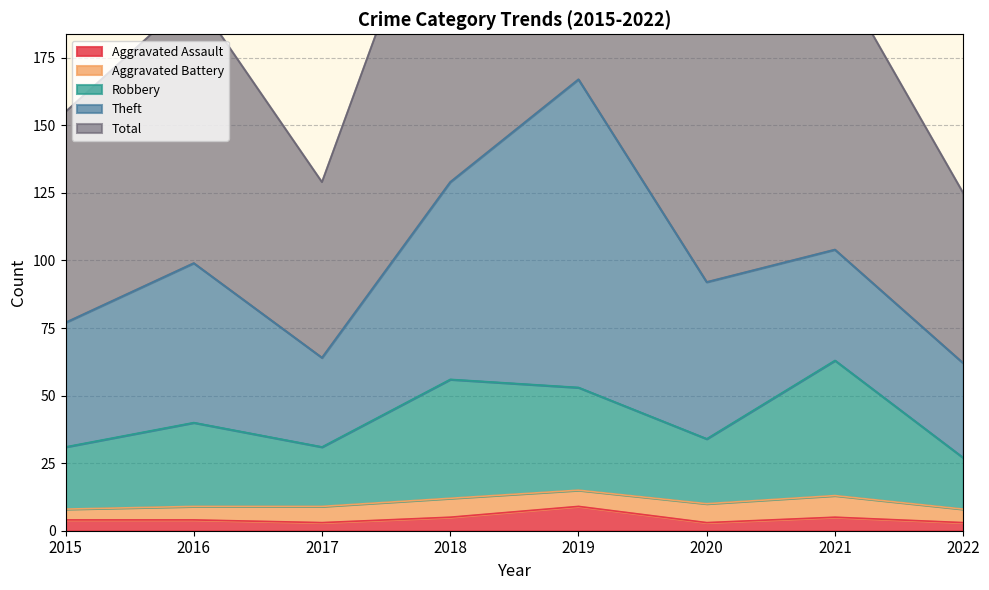

The value of Aggravated Assault at 2022 is 4. True or false?

False